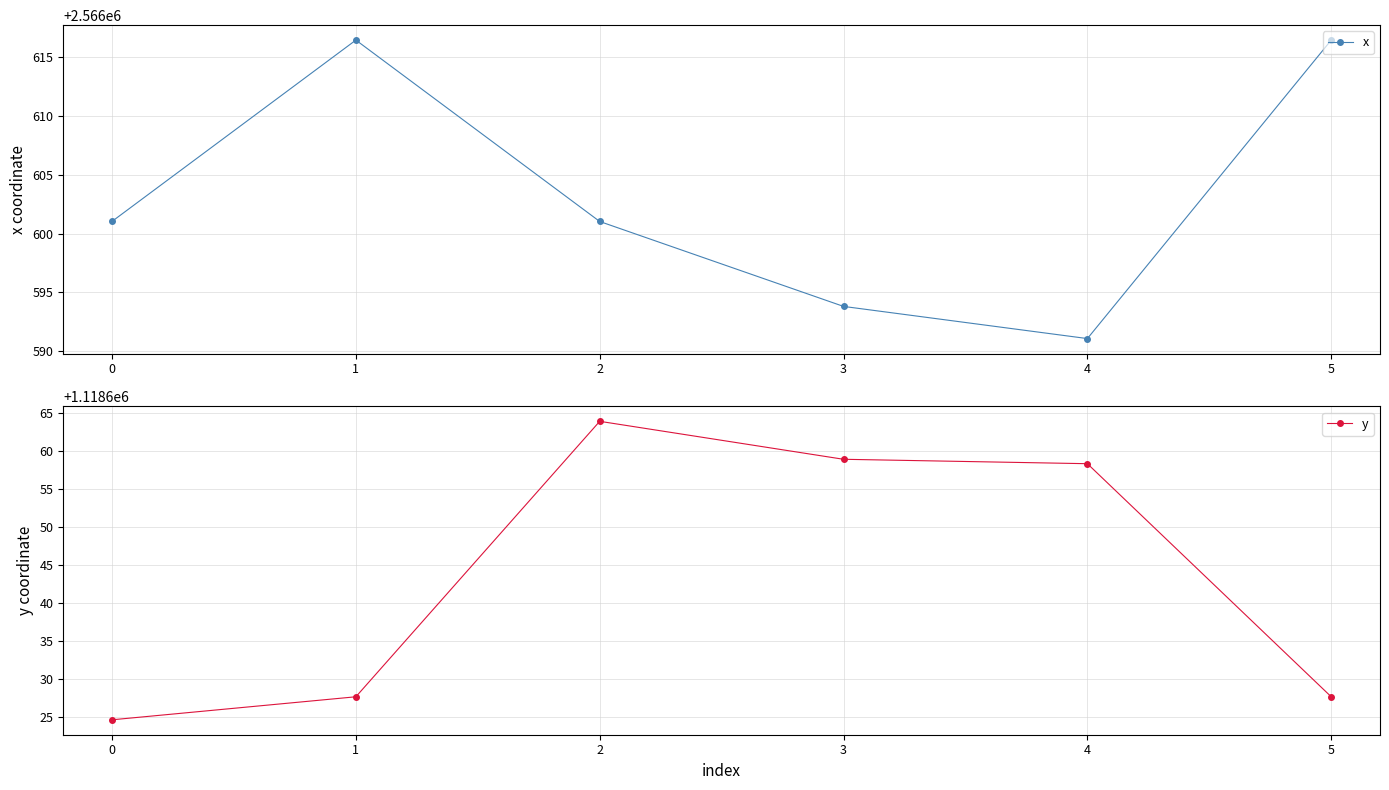

The x series shows 2566601.0 at 0. True or false?

True